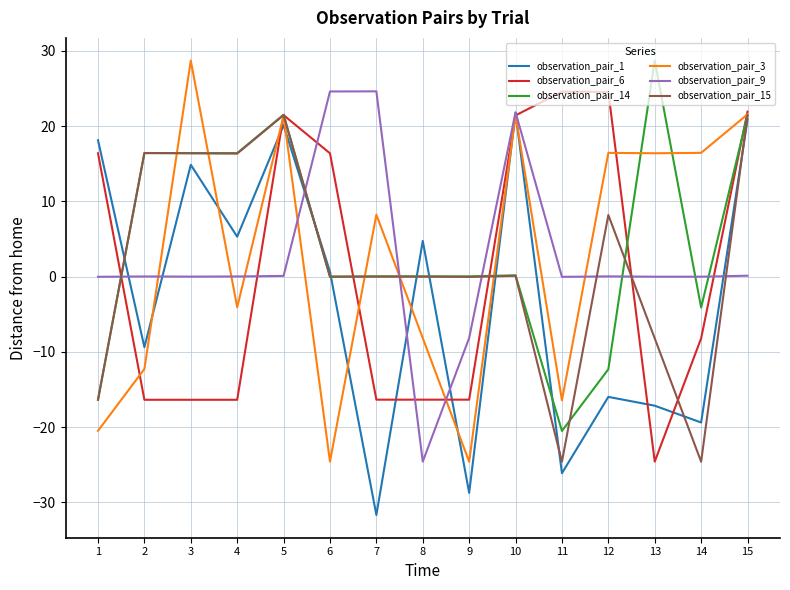

What is the smallest value displayed?

-31.7